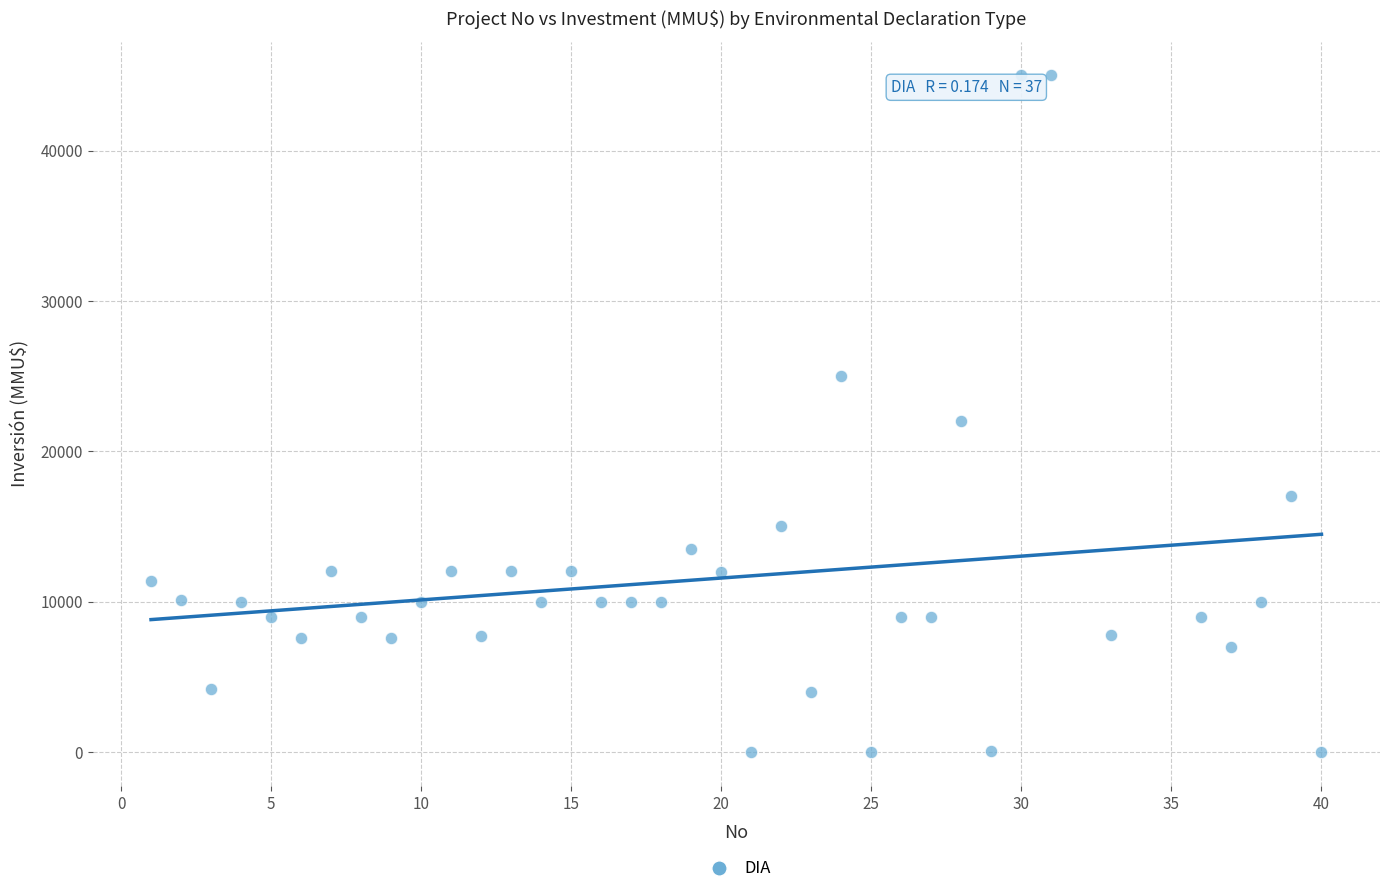

What Y value in the scatter plot is closest to 22500?

22000